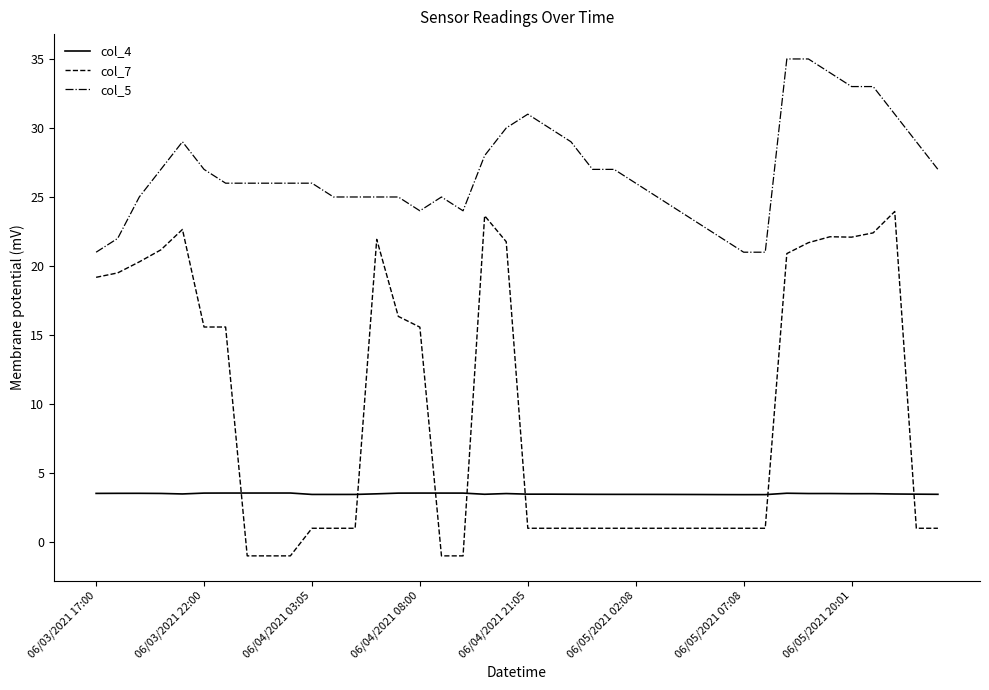

What is the difference between the second highest and second lowest values in the col_4 series?

0.1